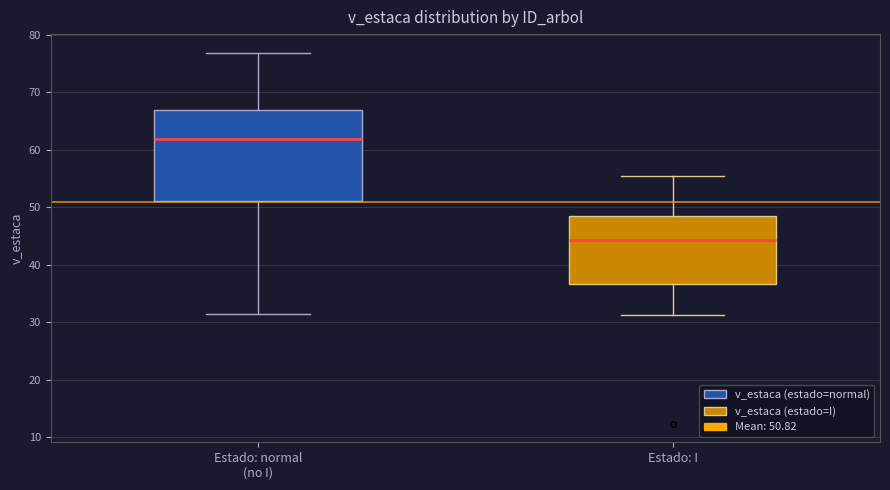

Which box's median line is the lowest?

Estado: I